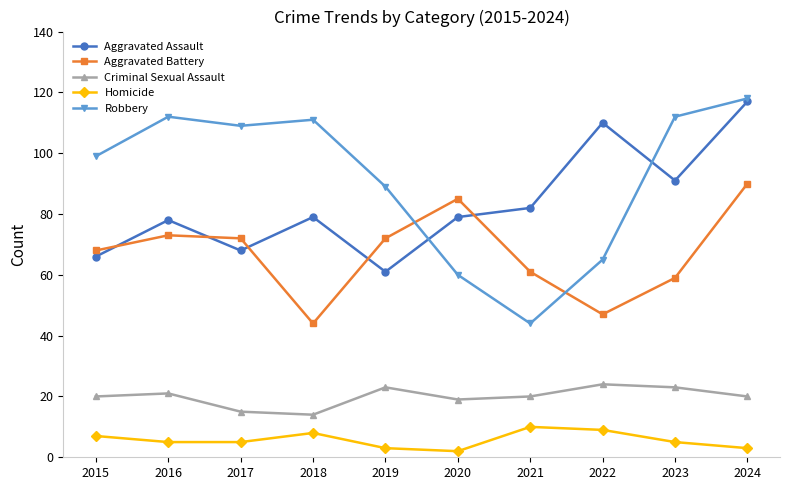

The value of Criminal Sexual Assault at 2022 is 40. True or false?

False